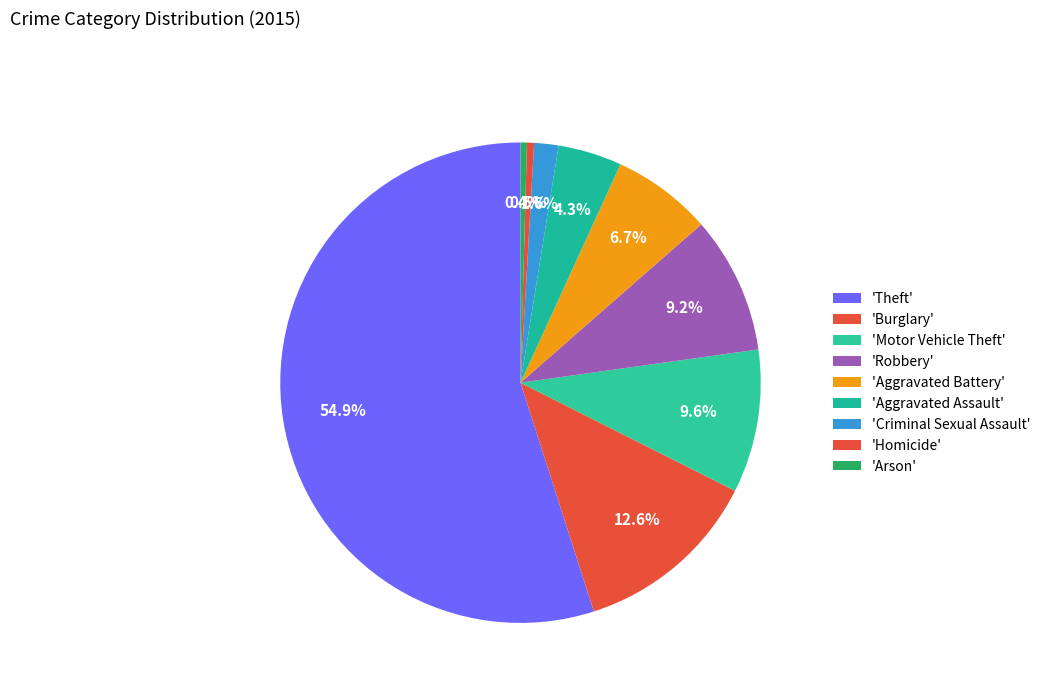

How many segments does this pie chart have?

9